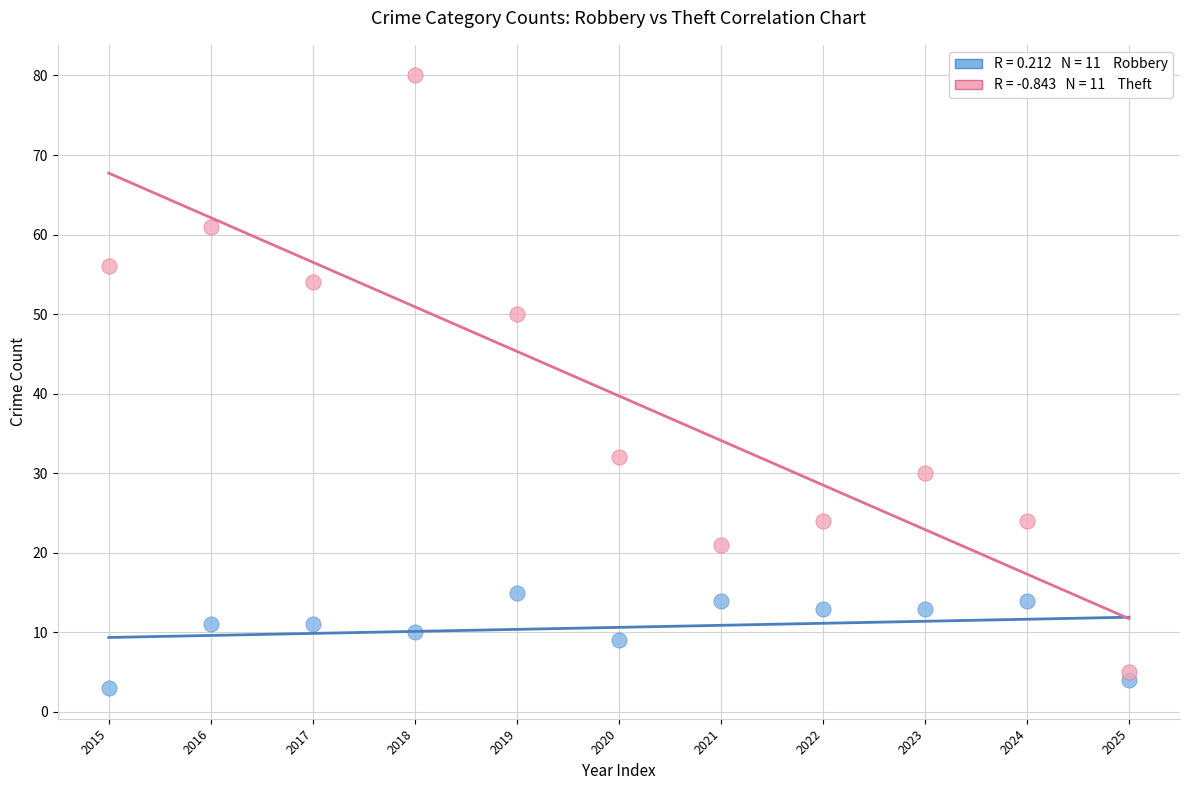

Across all data points, what is the range of Y values (max minus min)?

77